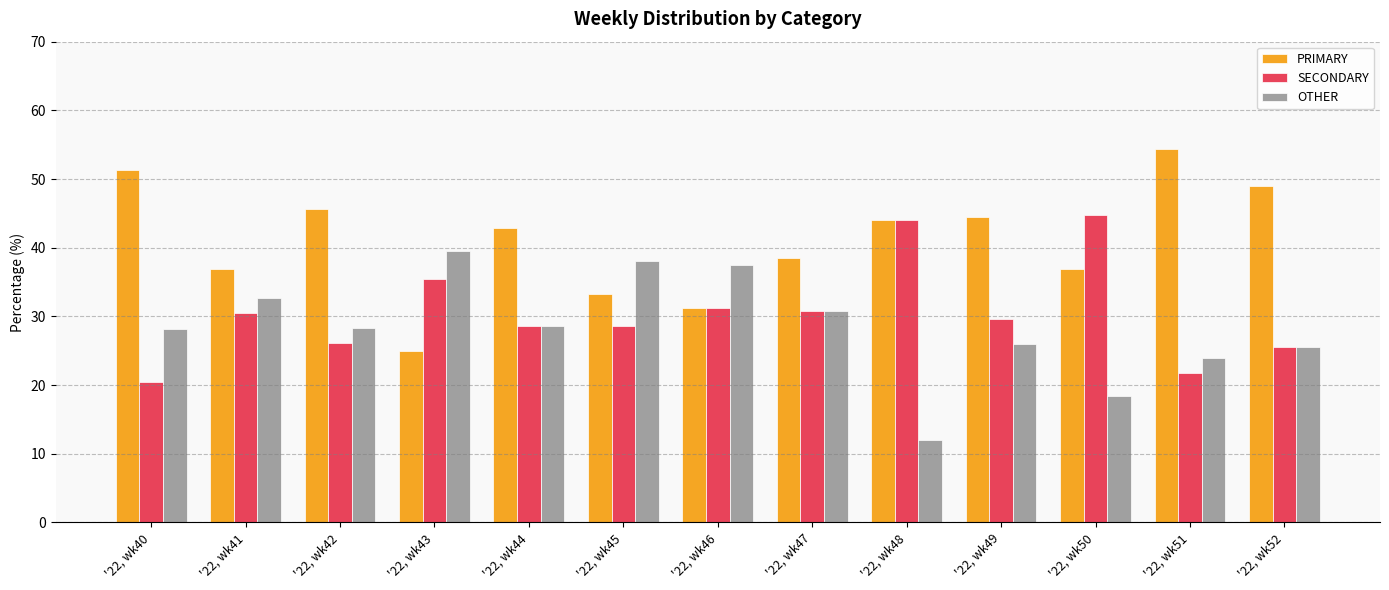

At how many categories does at least one series exceed 16?

13